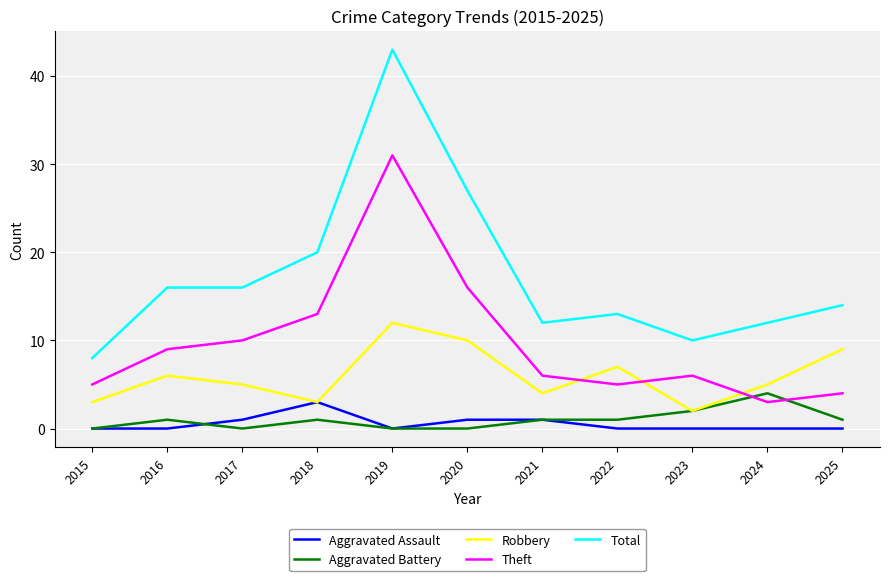

What are all the series names shown in the legend?

Aggravated Assault, Aggravated Battery, Robbery, Theft, Total